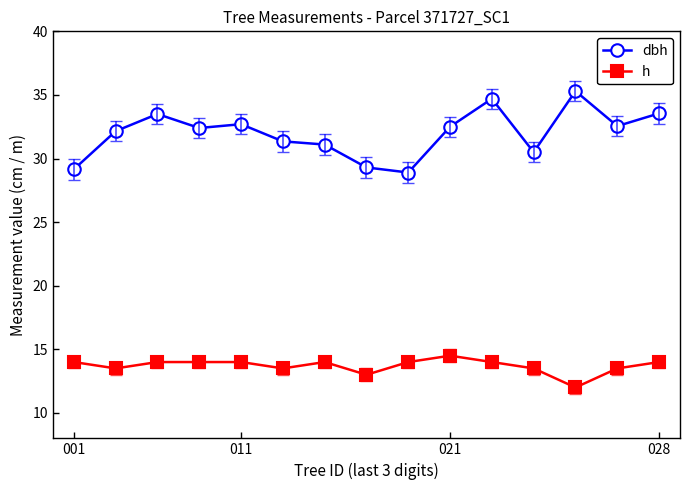

Which series has the widest spread of values?

dbh